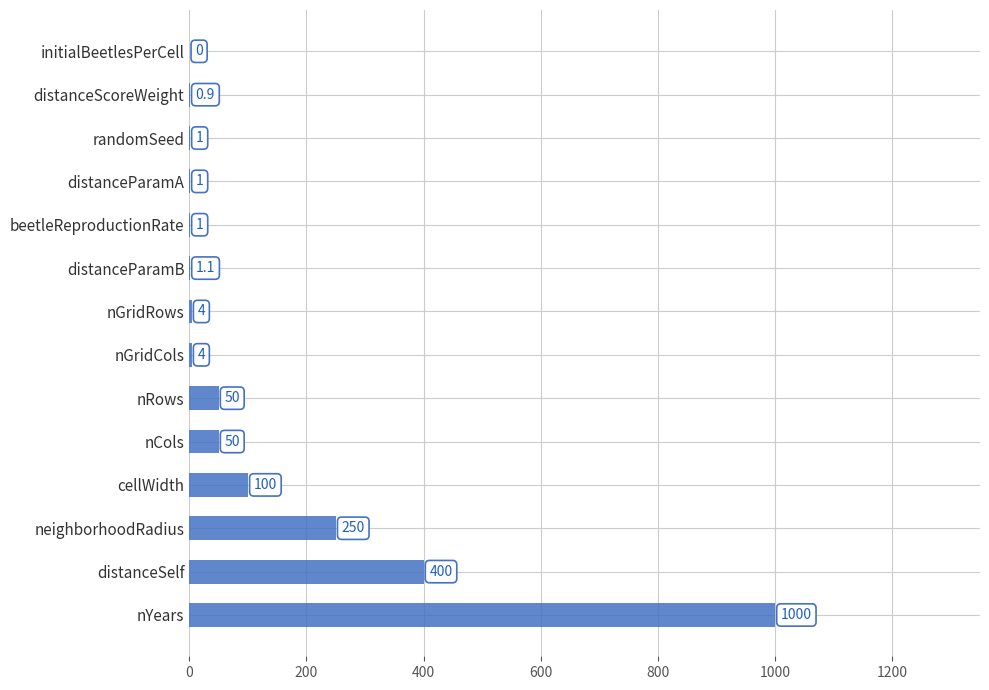

The value at neighborhoodRadius is 344.3. True or false?

False